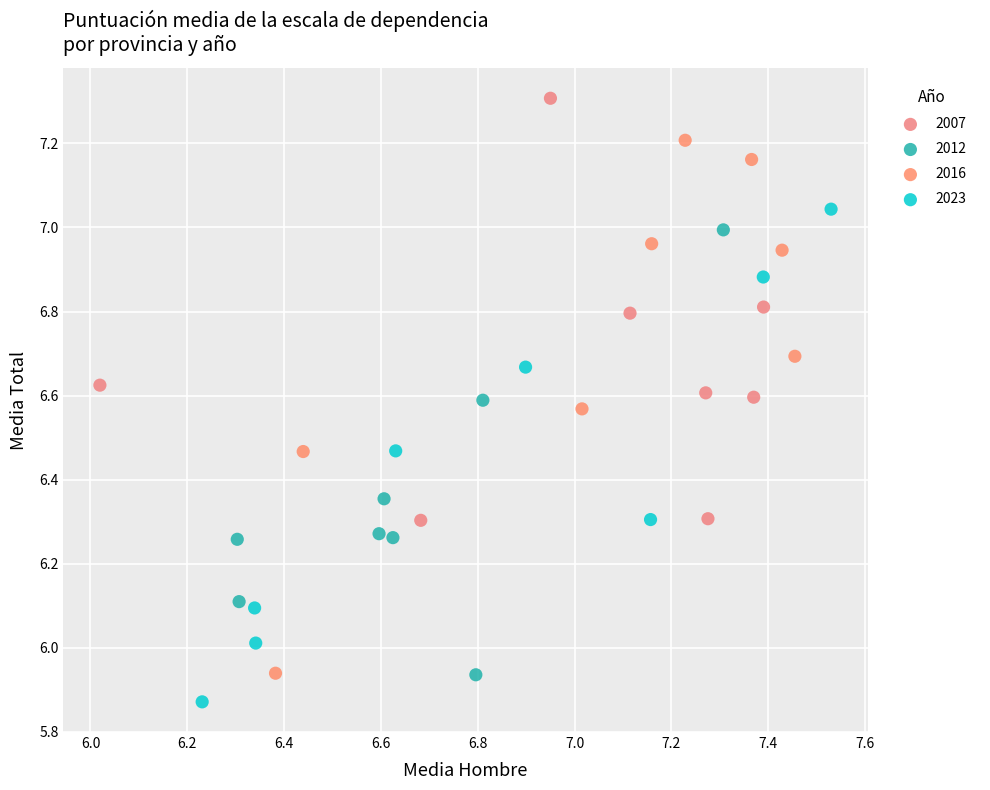

Which series has the largest Y range (max minus min)?

2016